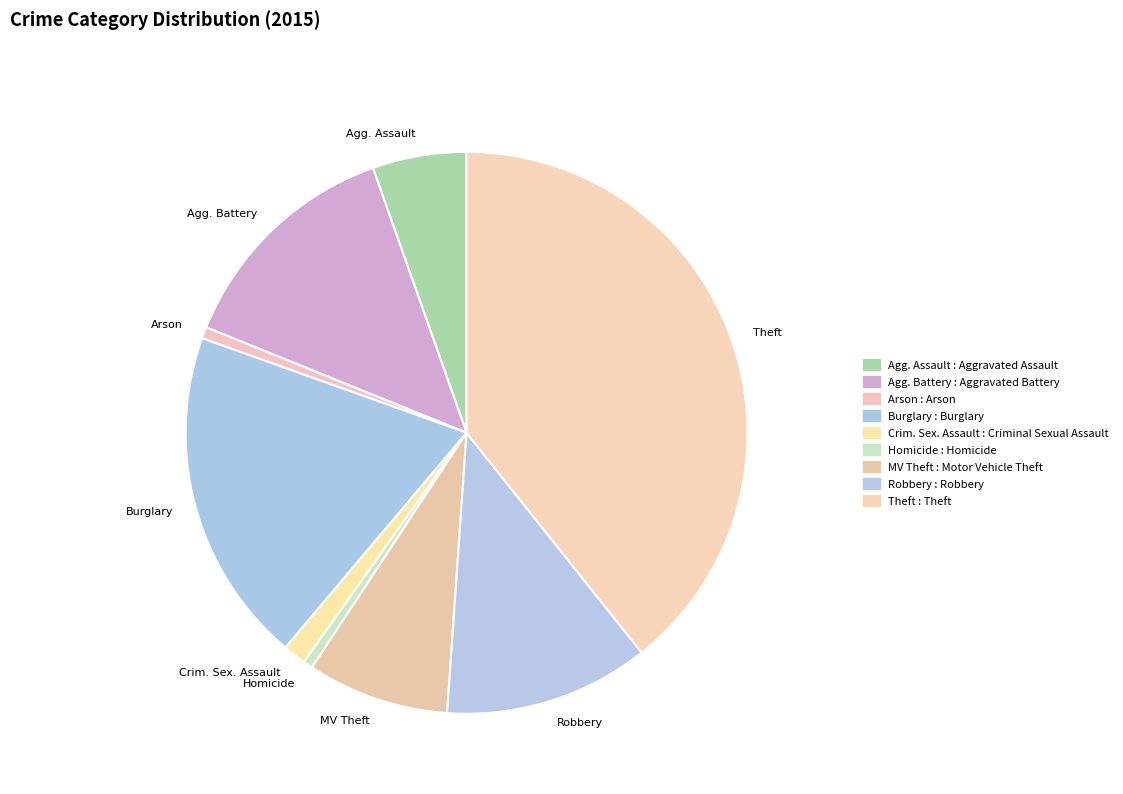

Approximately how many times larger is the value at Agg. Assault compared to MV Theft?

0.7